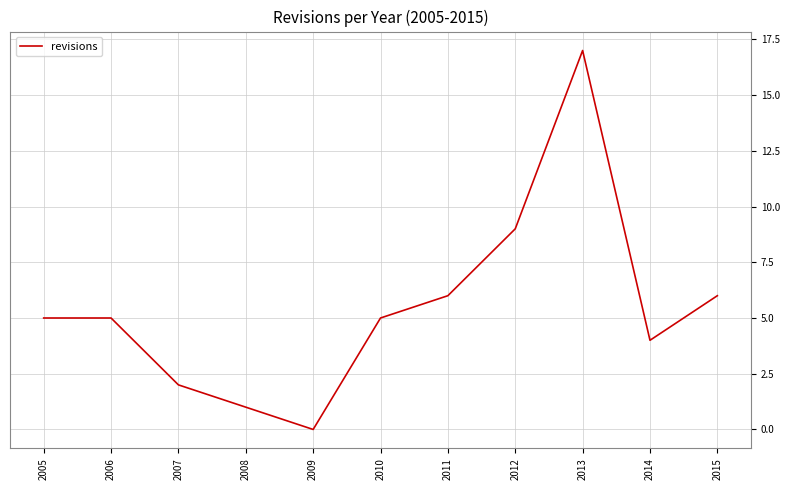

What is the difference between the second highest and minimum values?

9